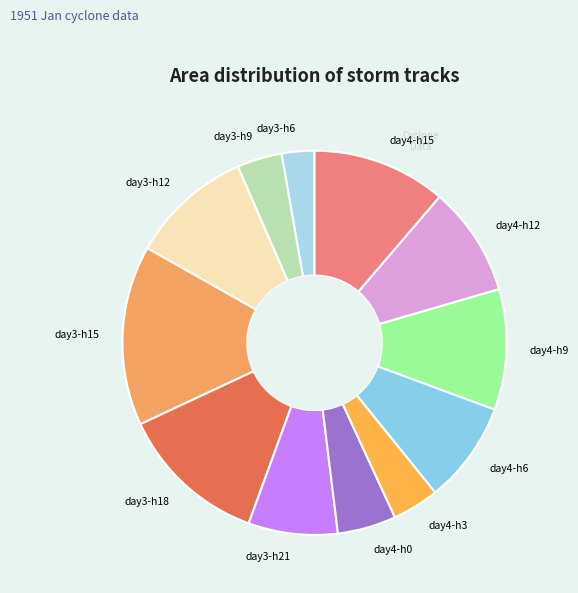

Between day4-h0 and day3-h21, which is larger?

day3-h21